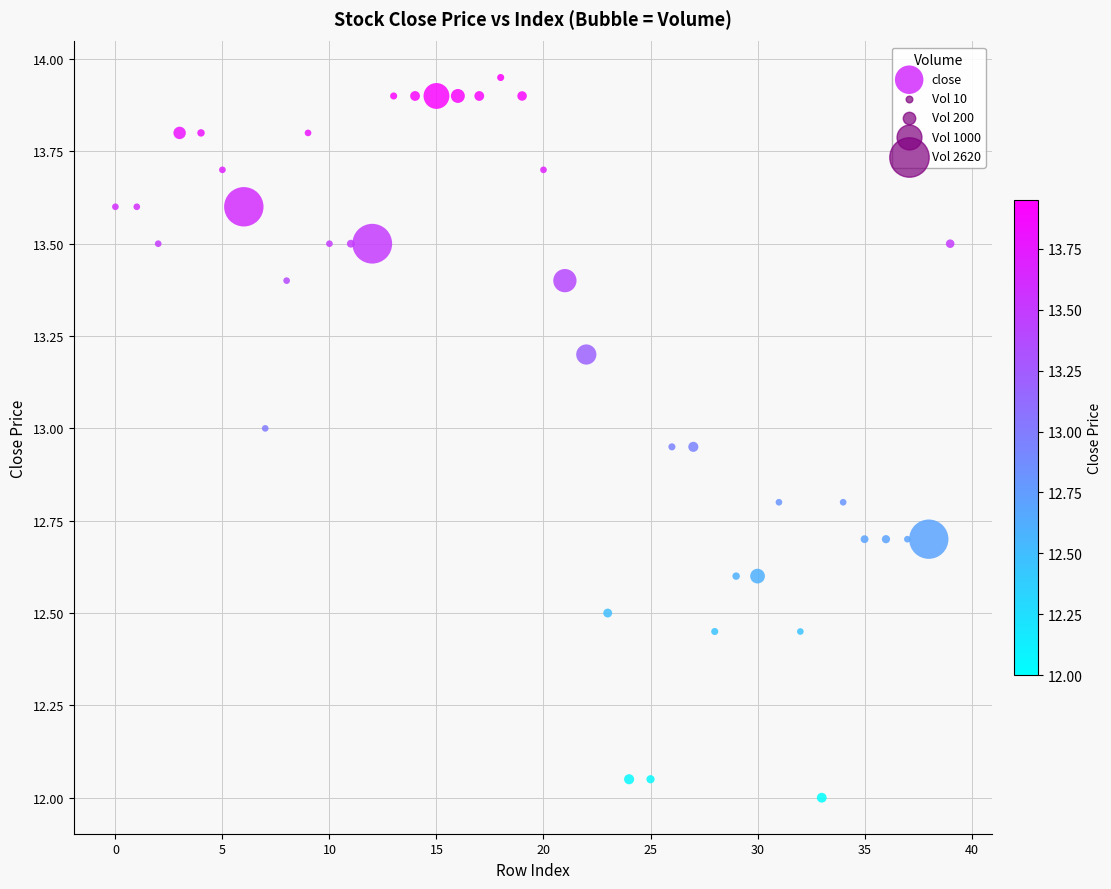

How many data points are displayed?

40